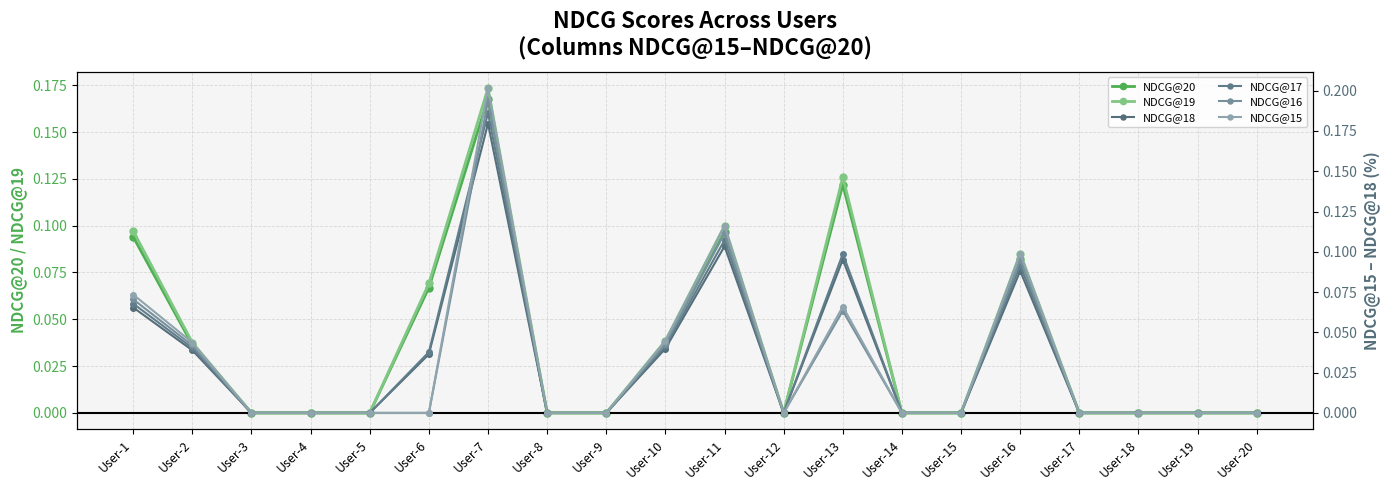

Does the chart have visible grid lines?

Yes